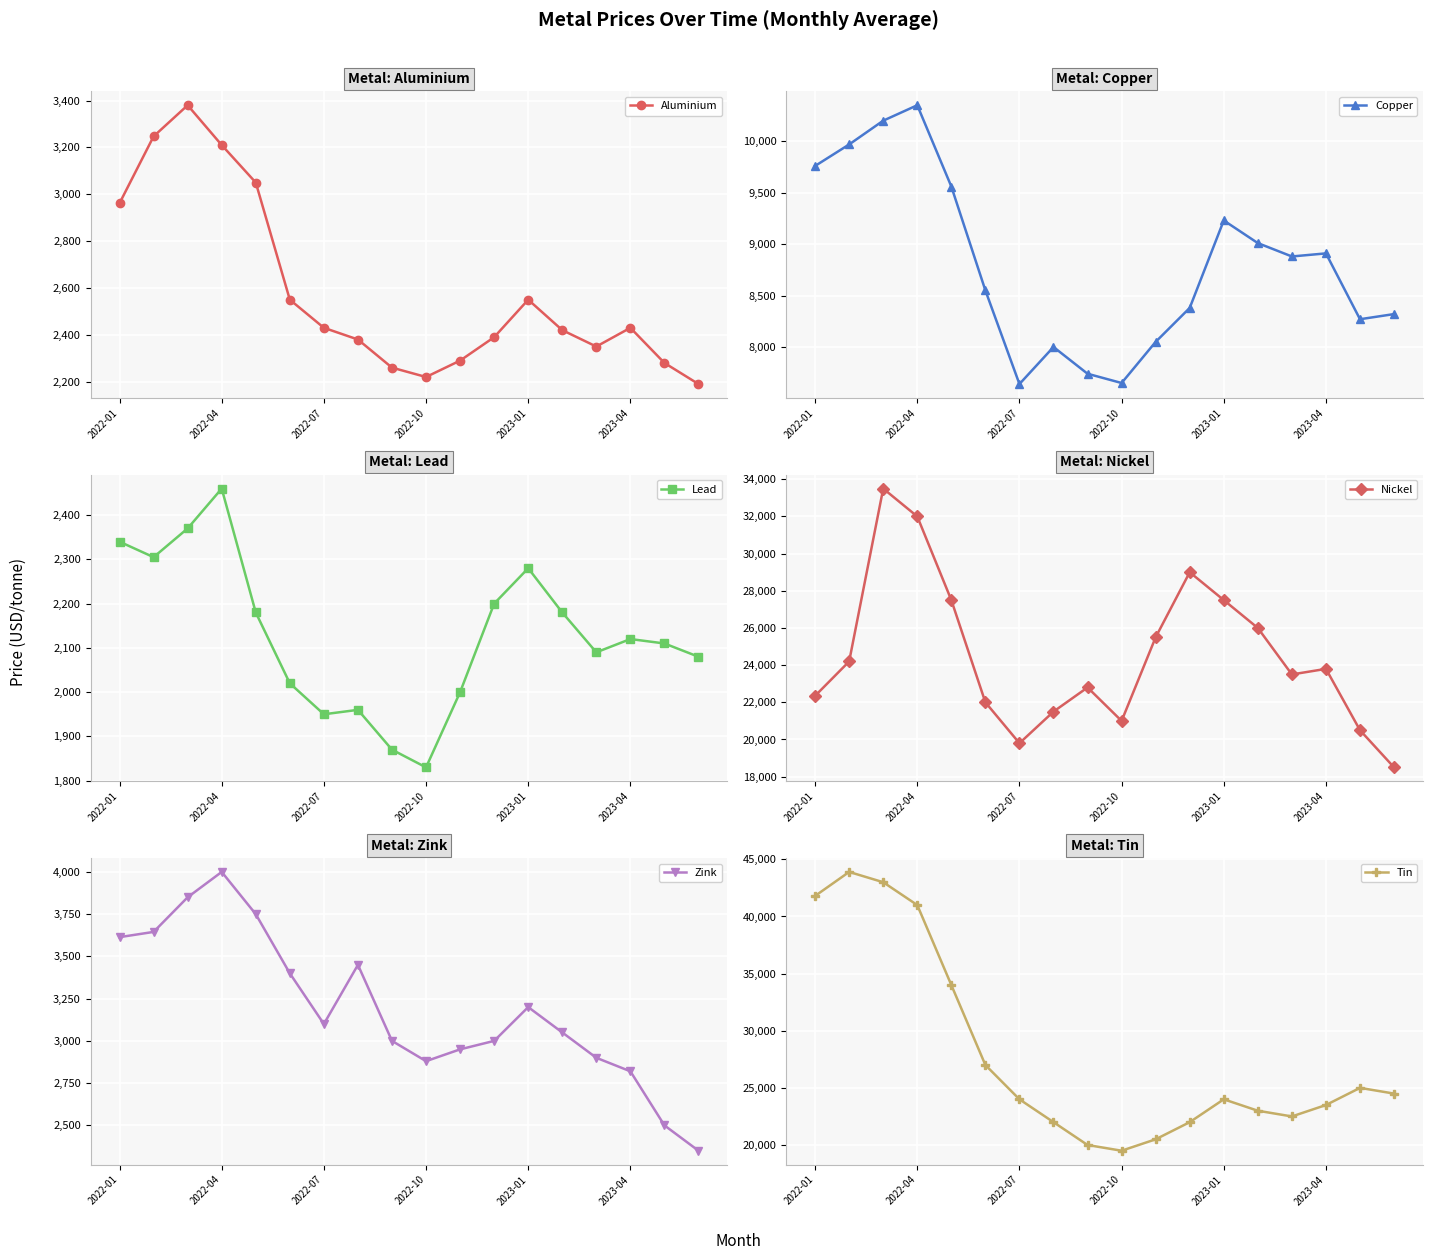

Reading left to right, list all the values displayed in this chart.

Aluminium: 2961.8	3247.1	3380.0	3210.0	3050.0	2550.0	2430.0	2380.0	2260.0	2220.0	2290.0	2390.0	2550.0	2420.0	2350.0	2430.0	2280.0	2190.0
Copper: 9760.0	9969.0	10200.0	10350.0	9560.0	8550.0	7640.0	8000.0	7740.0	7650.0	8050.0	8380.0	9230.0	9010.0	8880.0	8910.0	8270.0	8320.0
Lead: 2340.0	2305.0	2370.0	2460.0	2180.0	2020.0	1950.0	1960.0	1870.0	1830.0	2000.0	2200.0	2280.0	2180.0	2090.0	2120.0	2110.0	2080.0
Nickel: 22350.0	24200.0	33500.0	32000.0	27500.0	22000.0	19800.0	21500.0	22800.0	21000.0	25500.0	29000.0	27500.0	26000.0	23500.0	23800.0	20500.0	18500.0
Zink: 3614.0	3645.0	3850.0	4000.0	3750.0	3400.0	3100.0	3450.0	3000.0	2880.0	2950.0	3000.0	3200.0	3050.0	2900.0	2820.0	2500.0	2350.0
Tin: 41800.0	43900.0	43000.0	41000.0	34000.0	27000.0	24000.0	22000.0	20000.0	19500.0	20500.0	22000.0	24000.0	23000.0	22500.0	23500.0	25000.0	24500.0